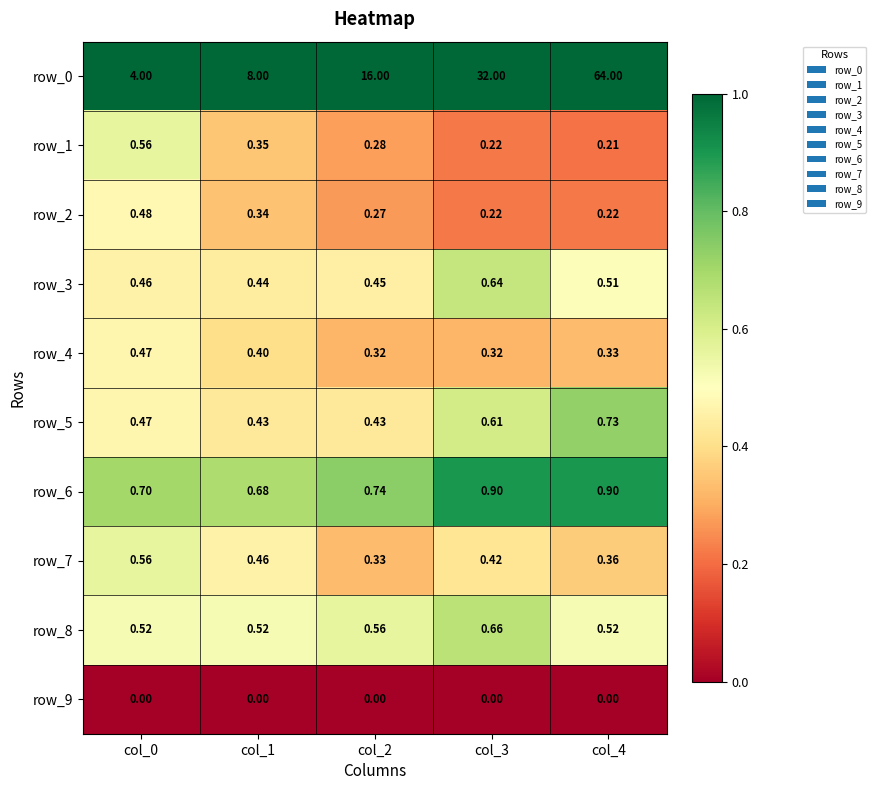

Reading left to right, what are all the values shown in this chart?

row_0: col_0=4.0	col_1=8.0	col_2=16.0	col_3=32.0	col_4=64.0
row_1: col_0=0.6	col_1=0.3	col_2=0.3	col_3=0.2	col_4=0.2
row_2: col_0=0.5	col_1=0.3	col_2=0.3	col_3=0.2	col_4=0.2
row_3: col_0=0.5	col_1=0.4	col_2=0.5	col_3=0.6	col_4=0.5
row_4: col_0=0.5	col_1=0.4	col_2=0.3	col_3=0.3	col_4=0.3
row_5: col_0=0.5	col_1=0.4	col_2=0.4	col_3=0.6	col_4=0.7
row_6: col_0=0.7	col_1=0.7	col_2=0.7	col_3=0.9	col_4=0.9
row_7: col_0=0.6	col_1=0.5	col_2=0.3	col_3=0.4	col_4=0.4
row_8: col_0=0.5	col_1=0.5	col_2=0.6	col_3=0.7	col_4=0.5
row_9: col_0=0.0	col_1=0.0	col_2=0.0	col_3=0.0	col_4=0.0